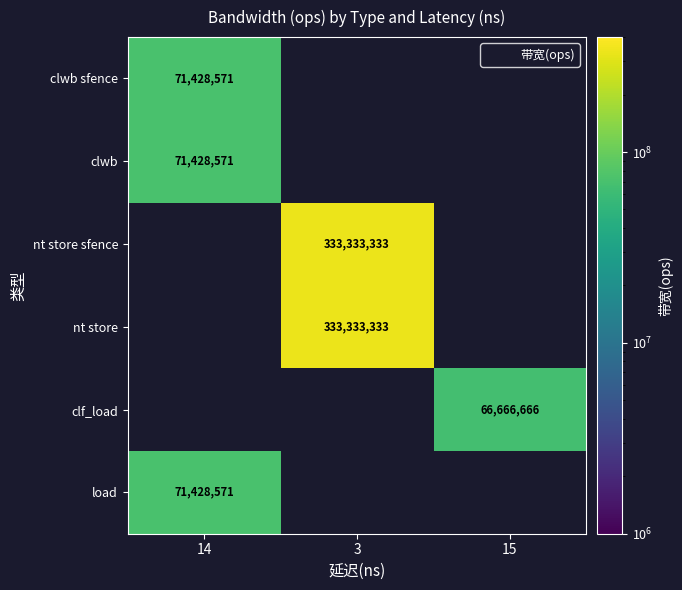

The value of clwb sfence at 14 is 125386621.1. True or false?

False